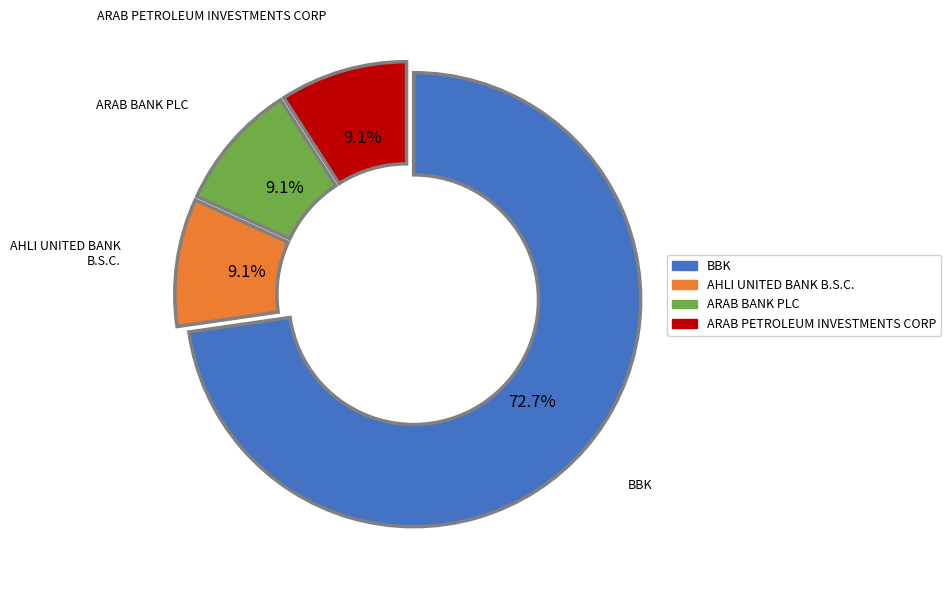

Does any single category account for the majority?

Yes